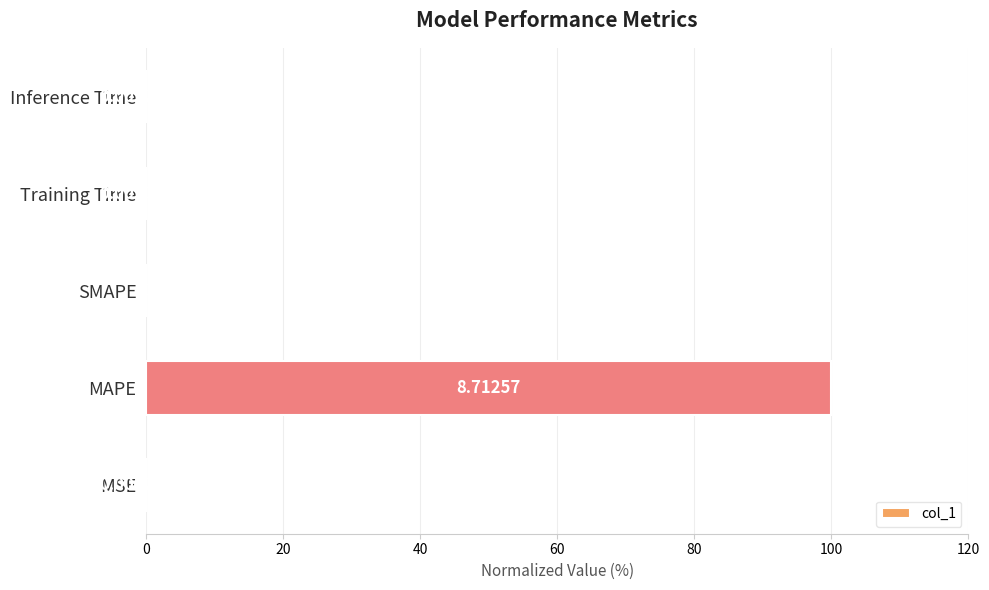

How many distinct data groups are displayed?

1